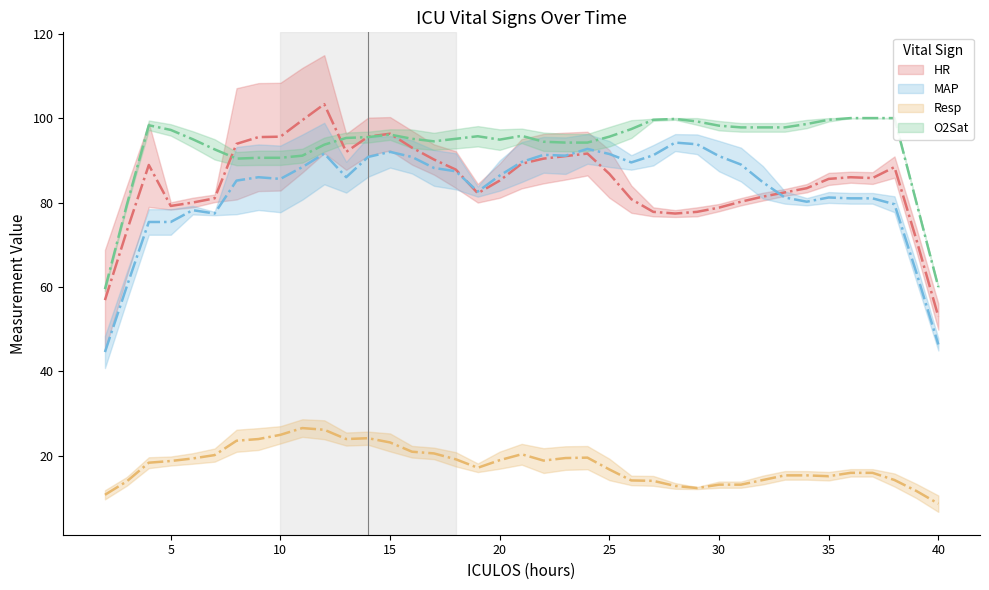

How many categories are shown in the chart?

39